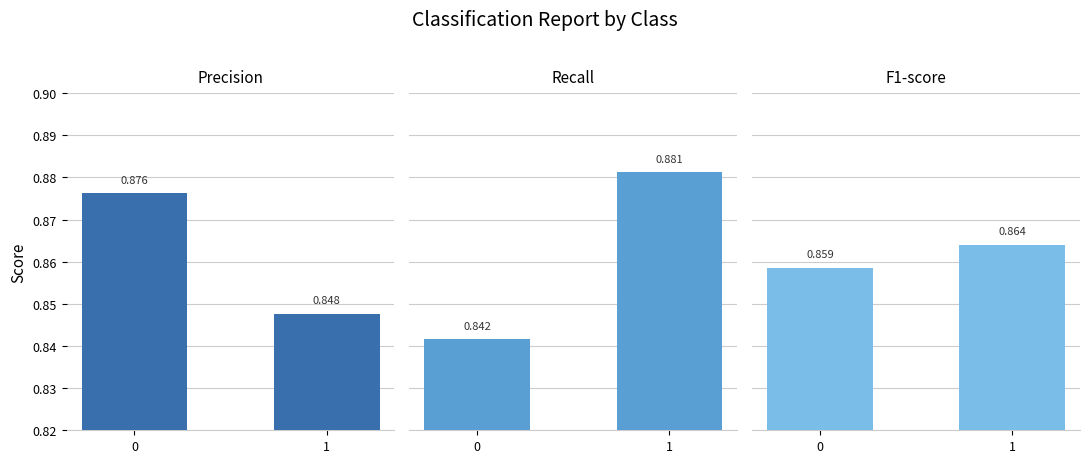

Is it true that recall equals 0.8 at 0?

True